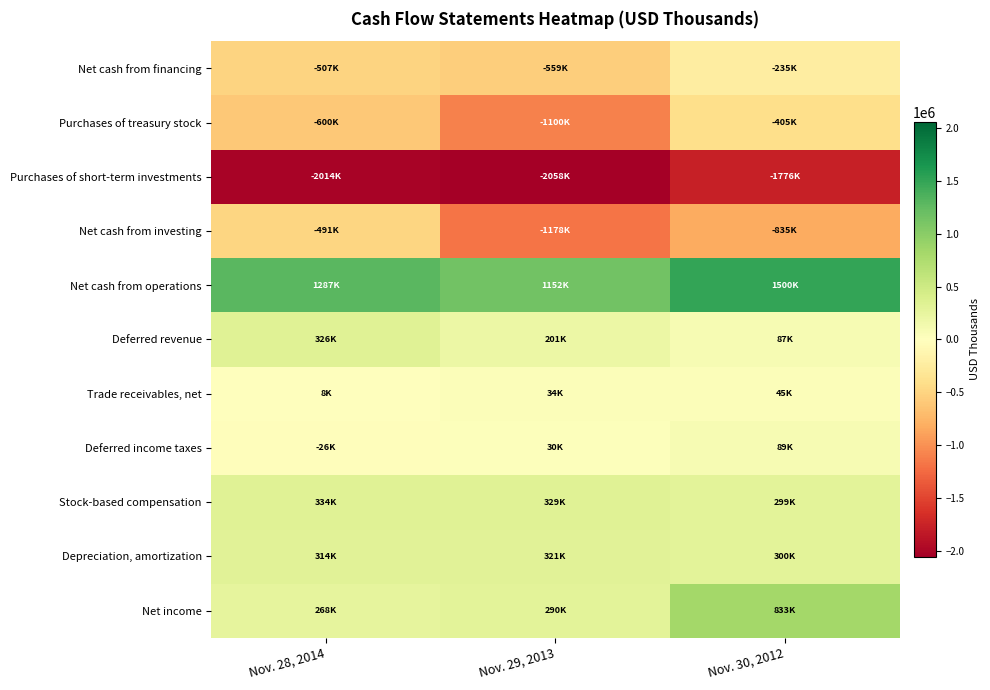

What is the spread (max minus min) of values at Nov. 30, 2012?

3276065